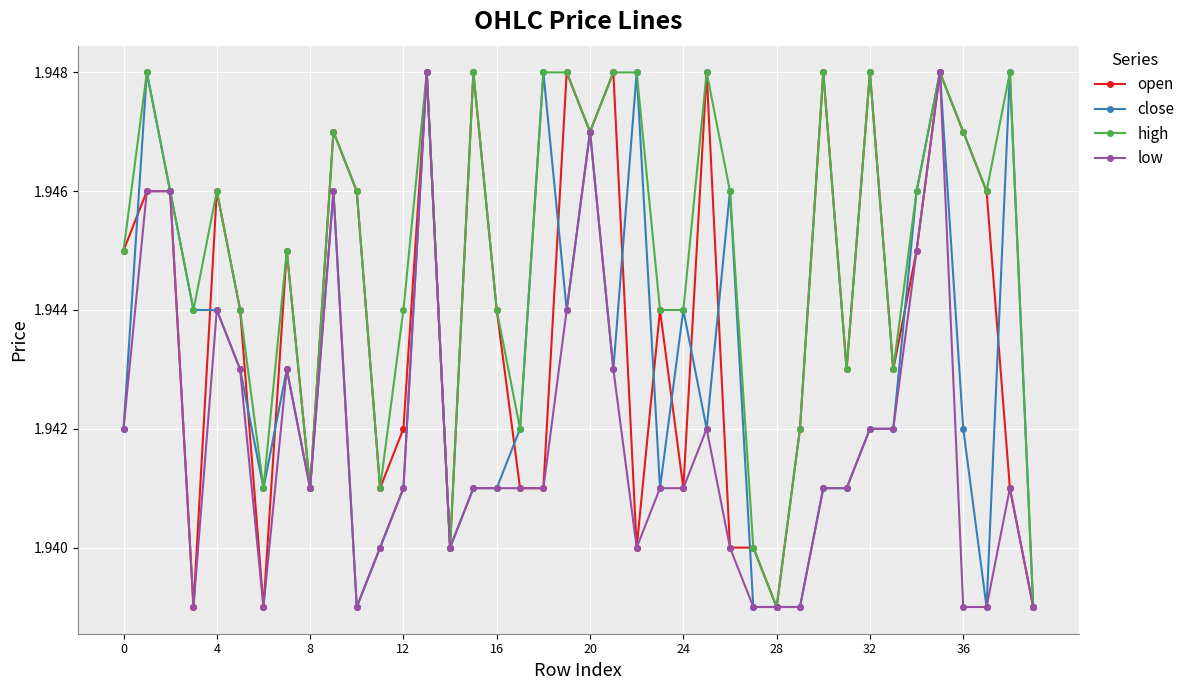

How many low values are between 1 and 2?

40